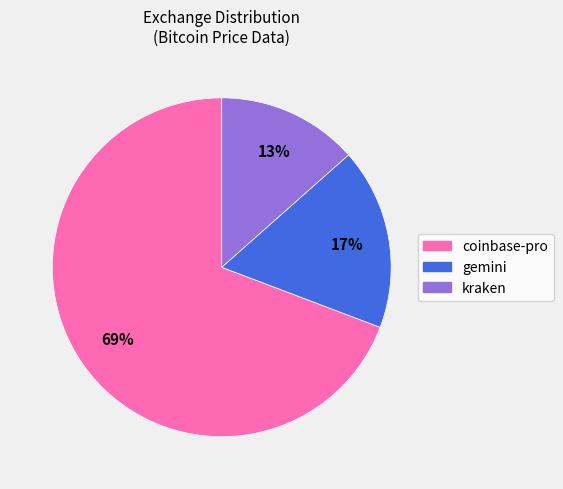

Approximately how many times larger is the value at kraken compared to coinbase-pro?

0.2